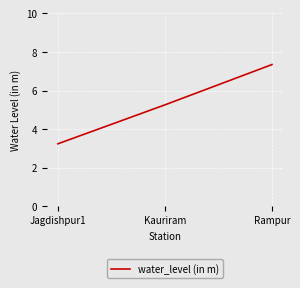

List the labels in order of value, smallest first.

Jagdishpur1, Kauriram, Rampur